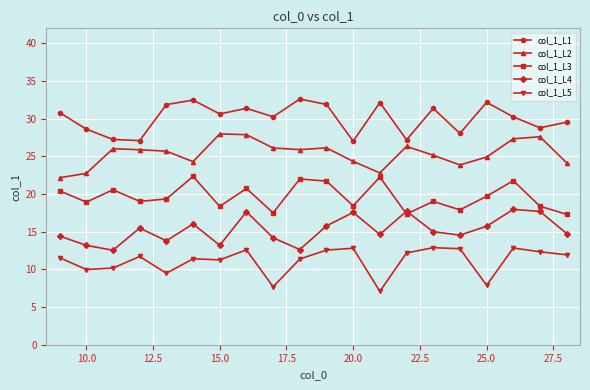

How many lines are shown in the chart?

5